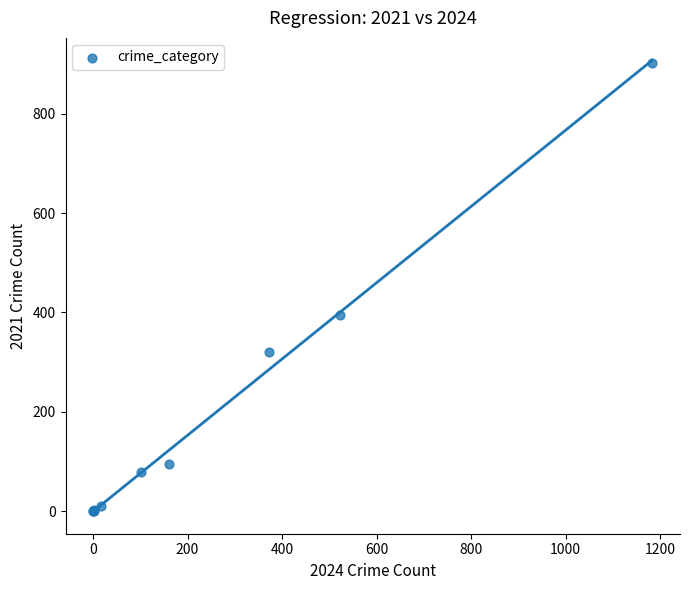

What Y value in the scatter plot is closest to 452?

394